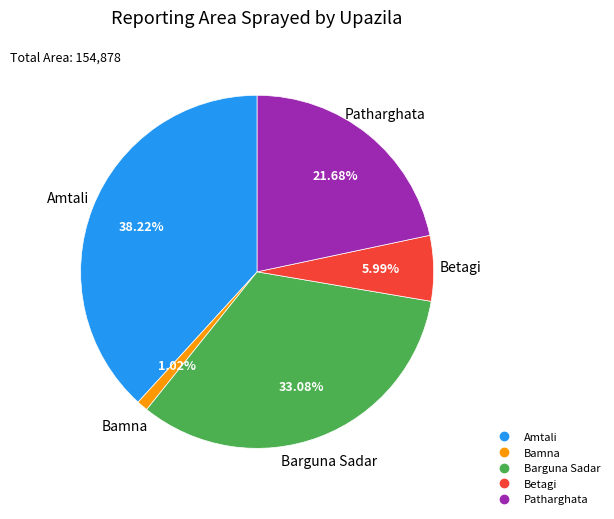

To the nearest percent, what is the combined percentage of Bamna and Betagi?

7%